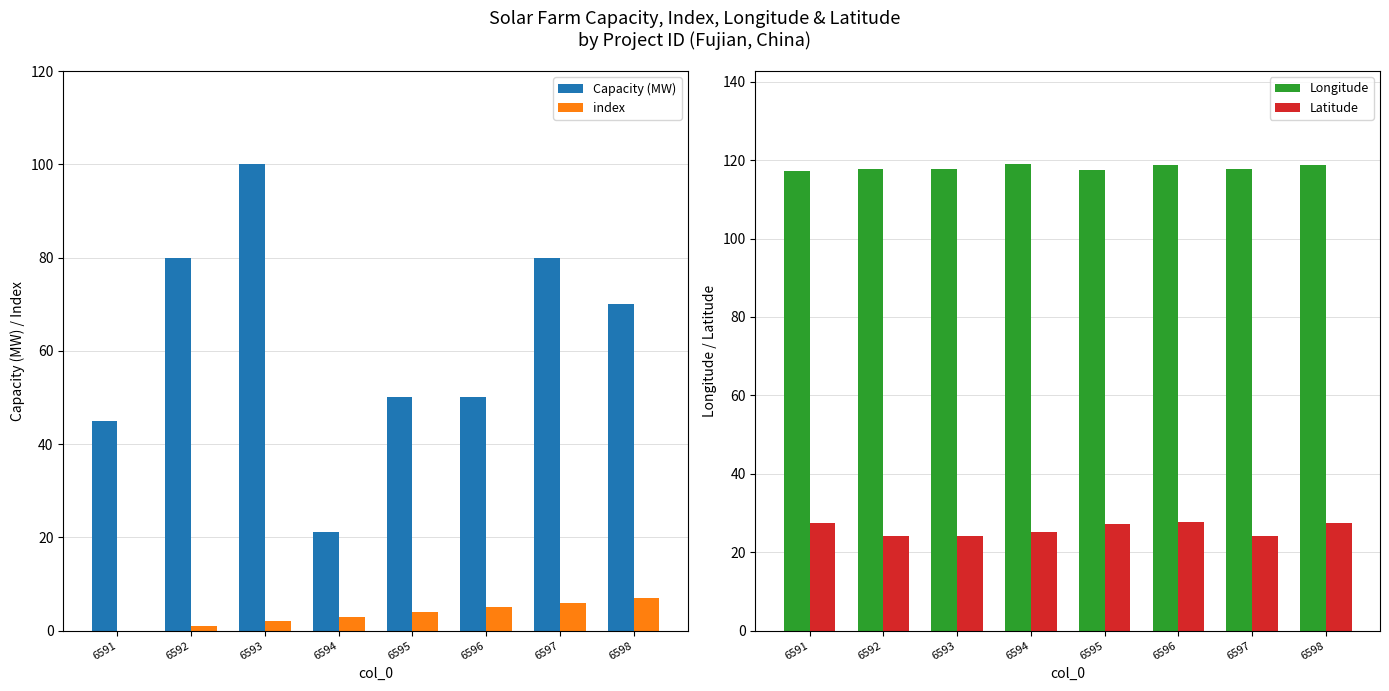

What are all the series names shown in the legend?

Capacity (MW), index, Longitude, Latitude